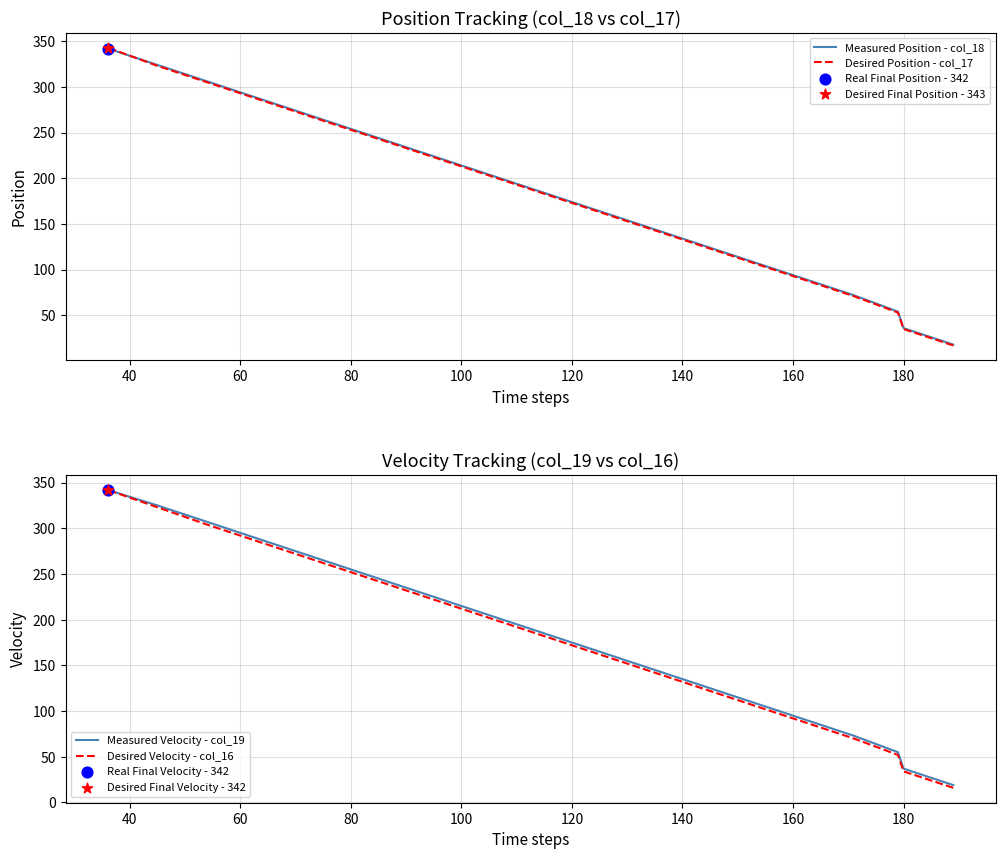

Which series contains the highest Y value?

Desired Position - col_17